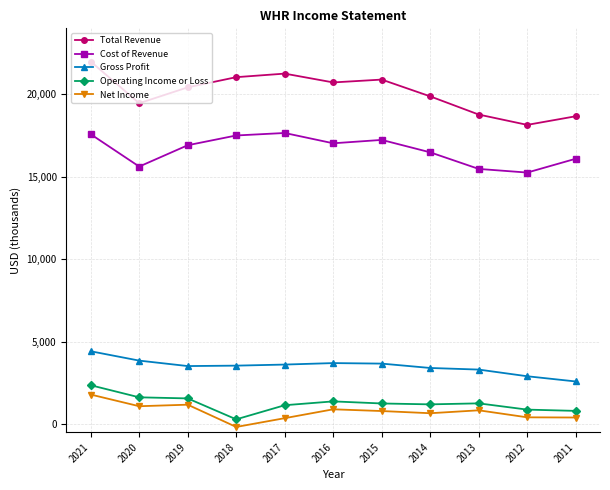

At which category does the chart reach its minimum across all series?

2018